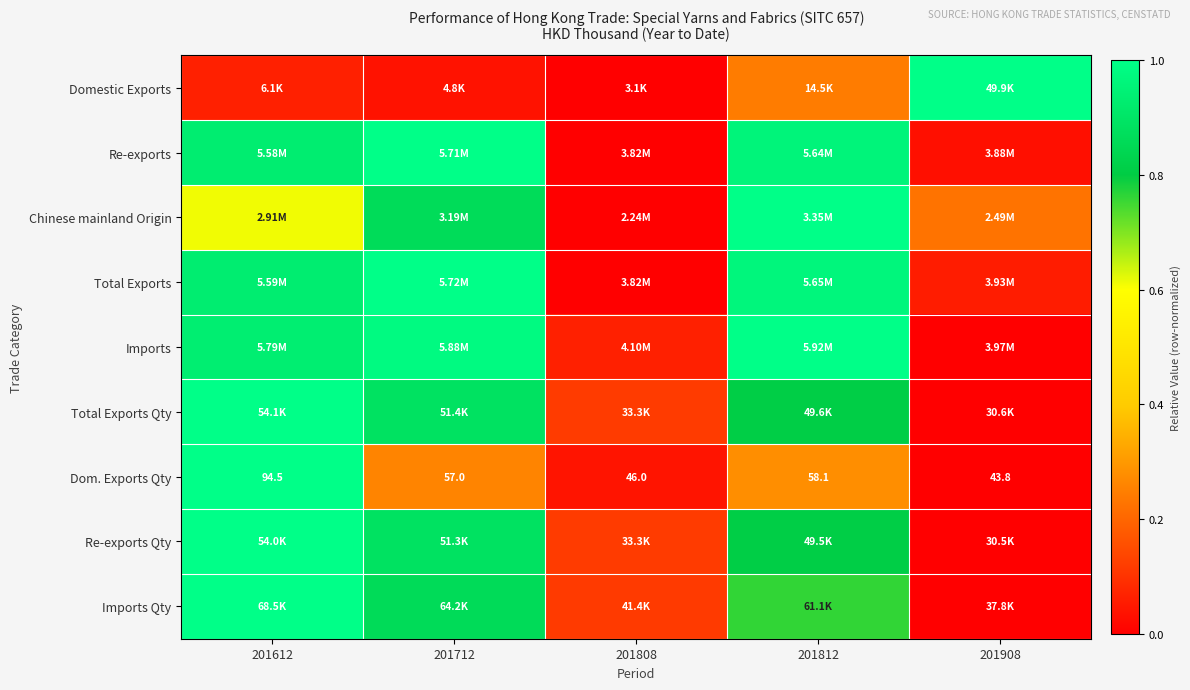

At which label is Total Exports Qty closest to 0?

201908